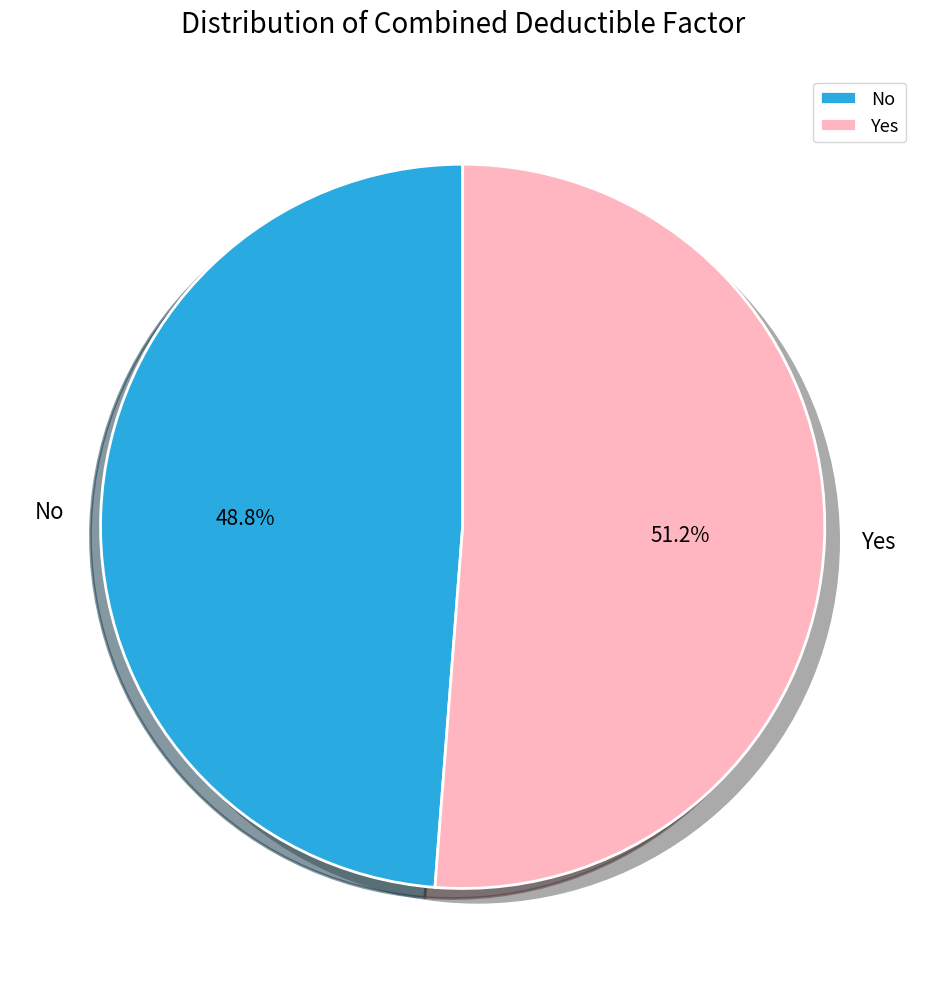

Approximately how many times larger is the value at No compared to Yes?

1.0